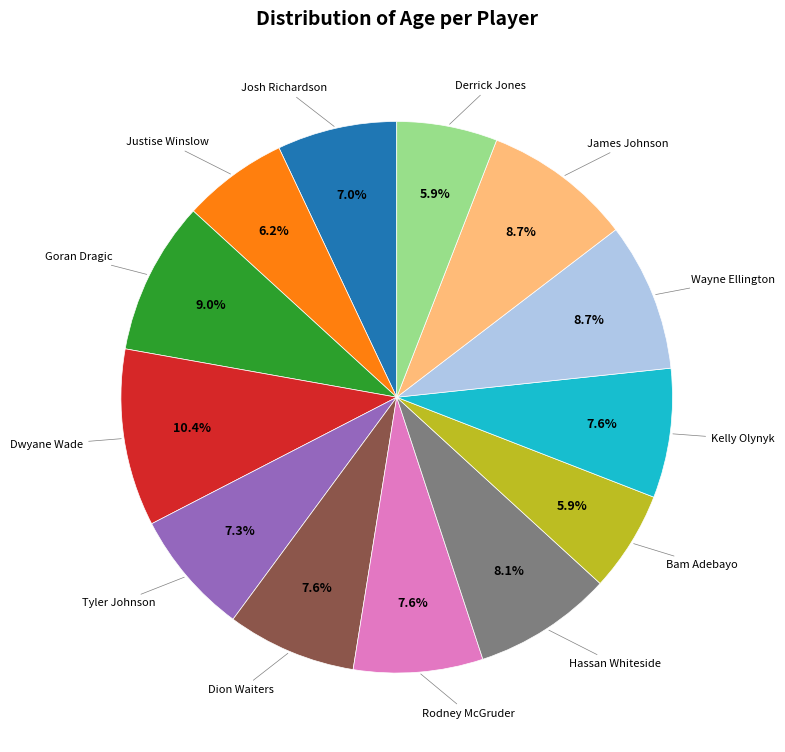

Is there any slice that represents more than half of the pie?

No